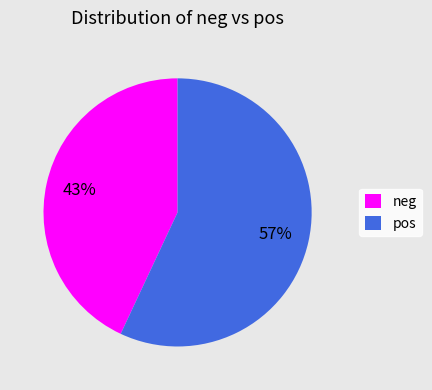

Is there any slice that represents more than half of the pie?

Yes